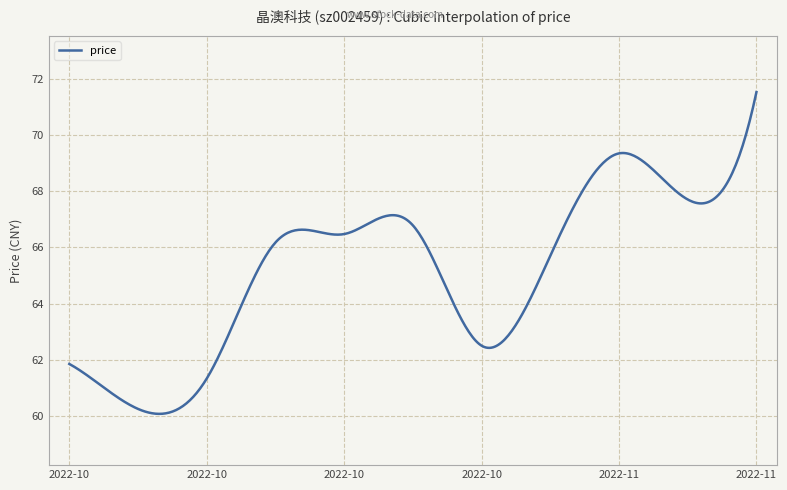

What is the difference between the maximum and minimum values?

11.4